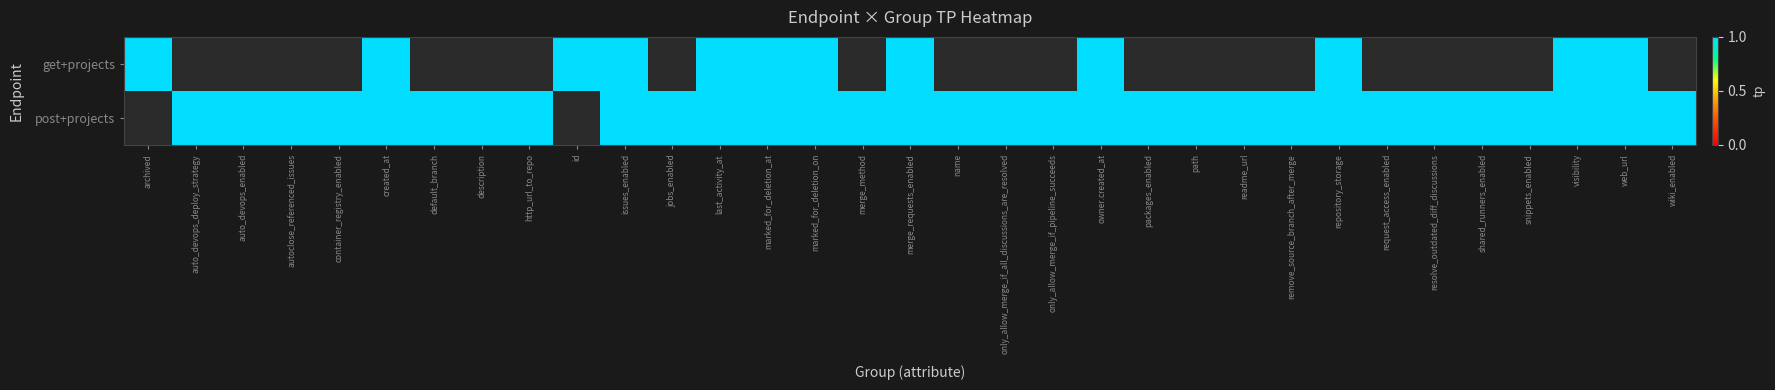

Rank the categories by get+projects value from lowest to highest.

archived, created_at, id, issues_enabled, last_activity_at, marked_for_deletion_at, marked_for_deletion_on, merge_requests_enabled, owner.created_at, repository_storage, visibility, web_url